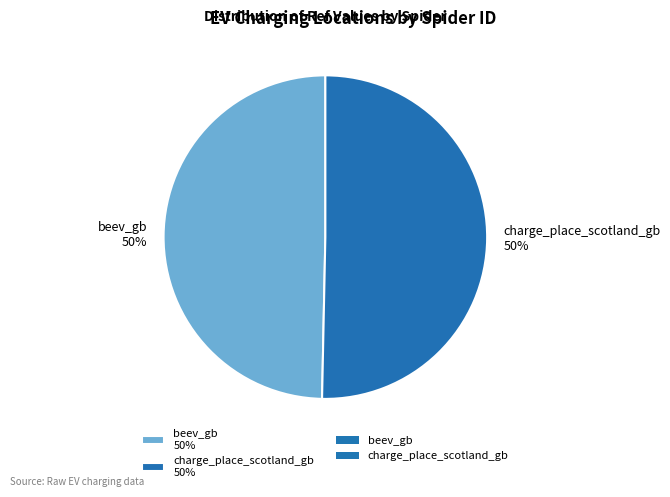

Do charge_place_scotland_gb 50% and beev_gb 50% together represent more than half of the pie?

Yes